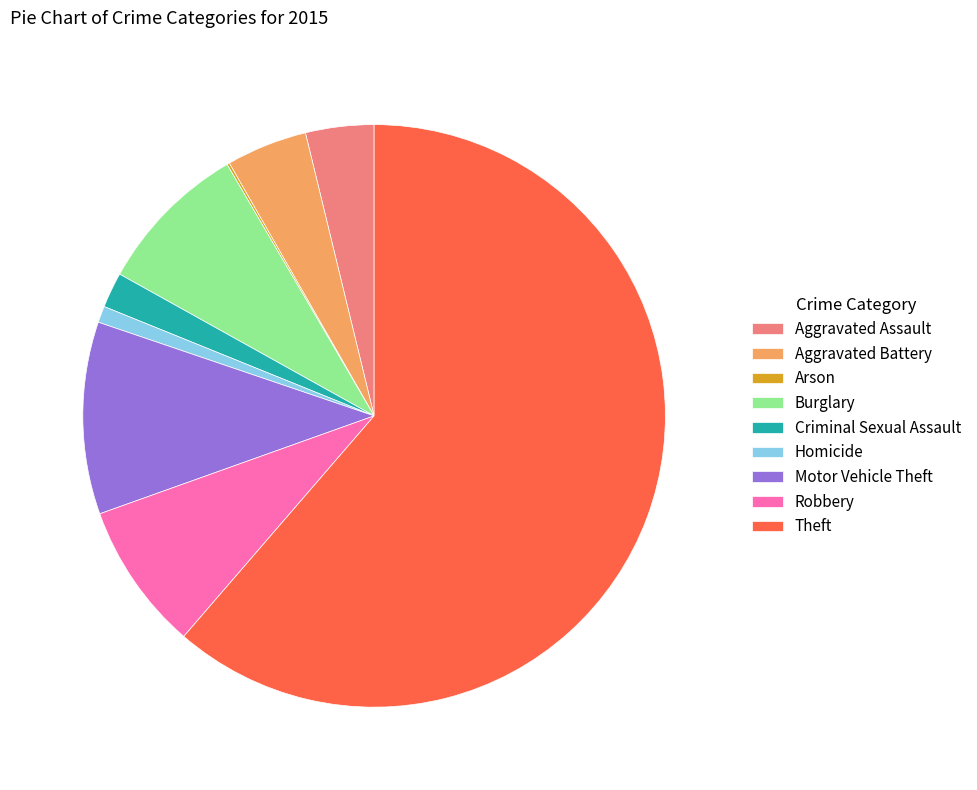

What is the largest slice in the pie chart?

Theft